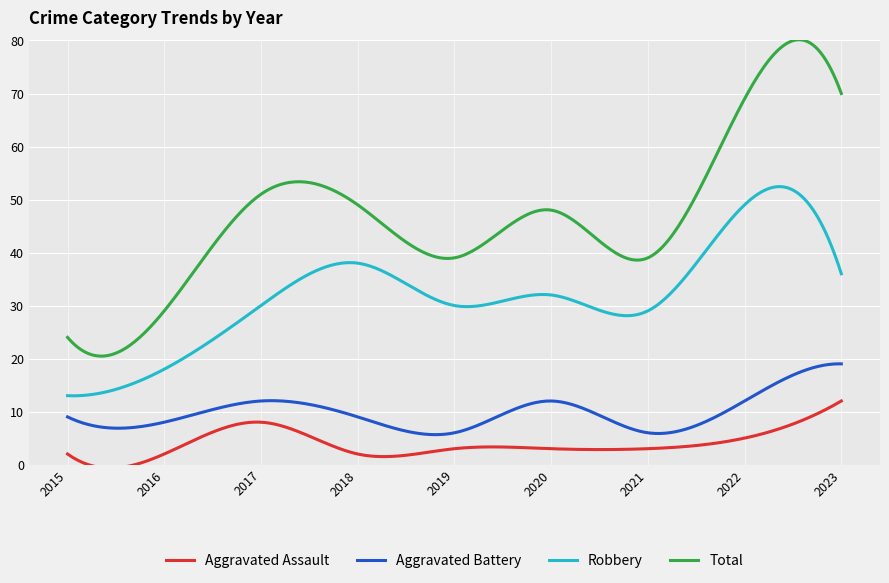

What is the difference between the maximum and minimum values in the Aggravated Battery series?

13.4